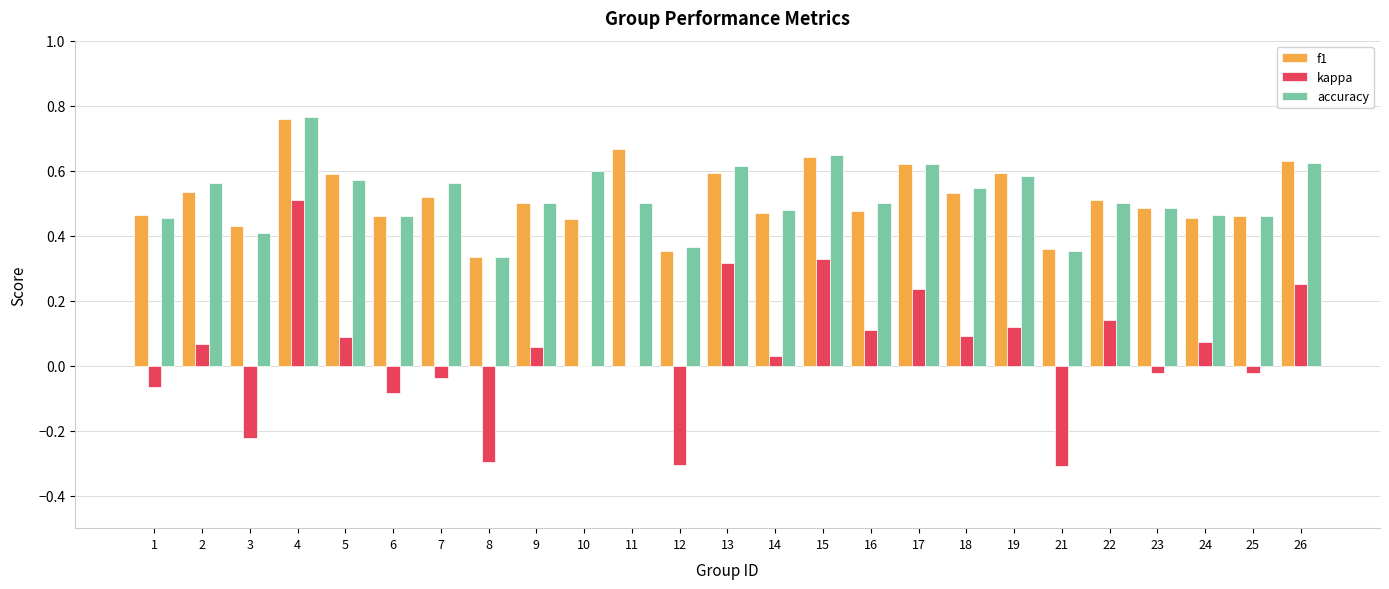

What is the sum of the accuracy values at 2 and 16?

1.1